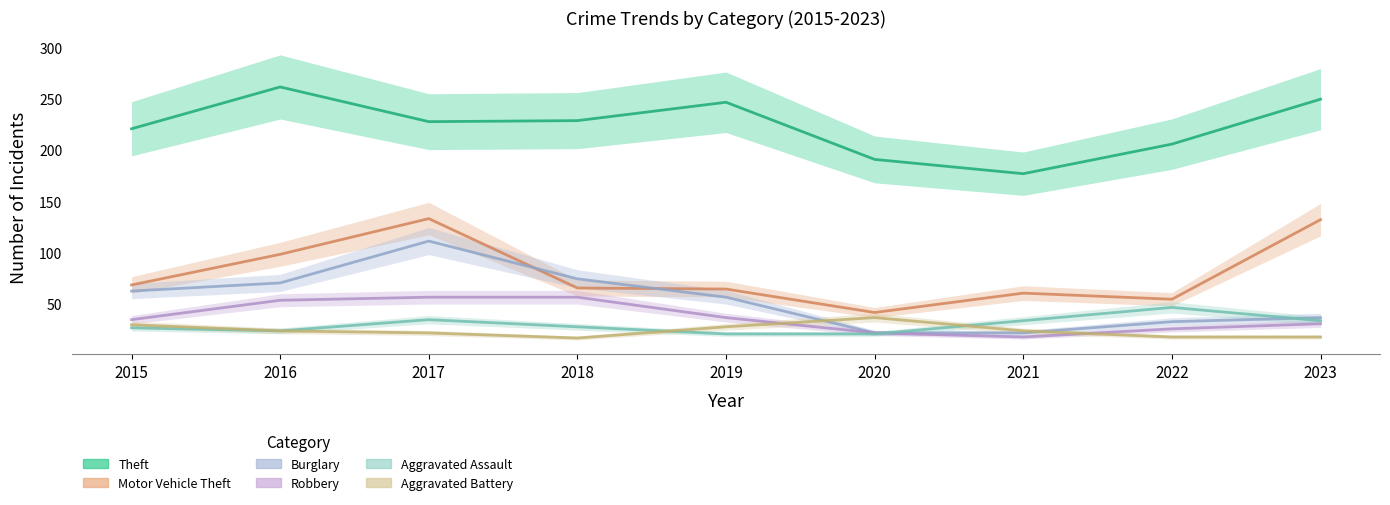

Between 2019 and 2022, which is larger?

2019